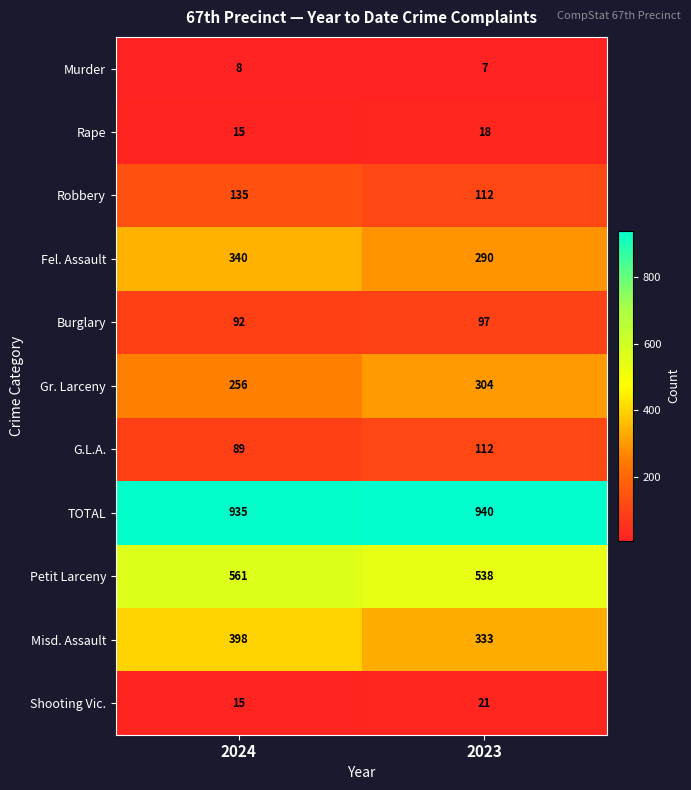

What is the sum of all G.L.A. values?

201